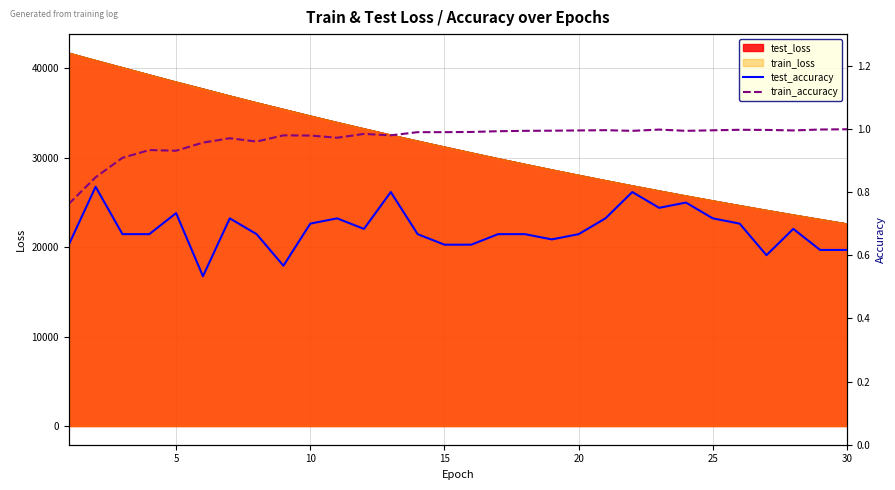

True or false: train_accuracy has a value of 0.7 at 10.

False